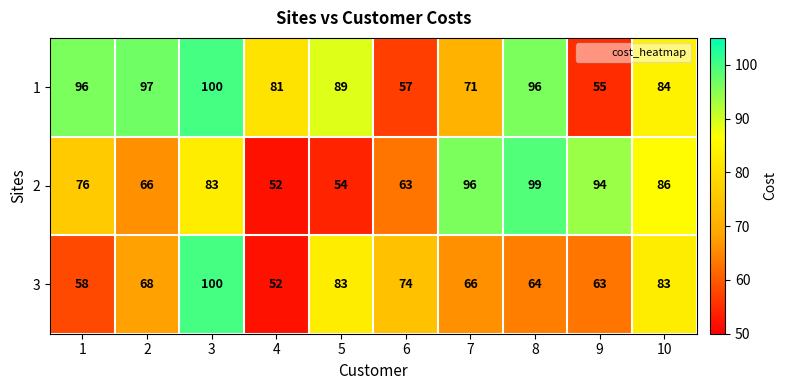

At which category does the chart reach its minimum across all series?

4